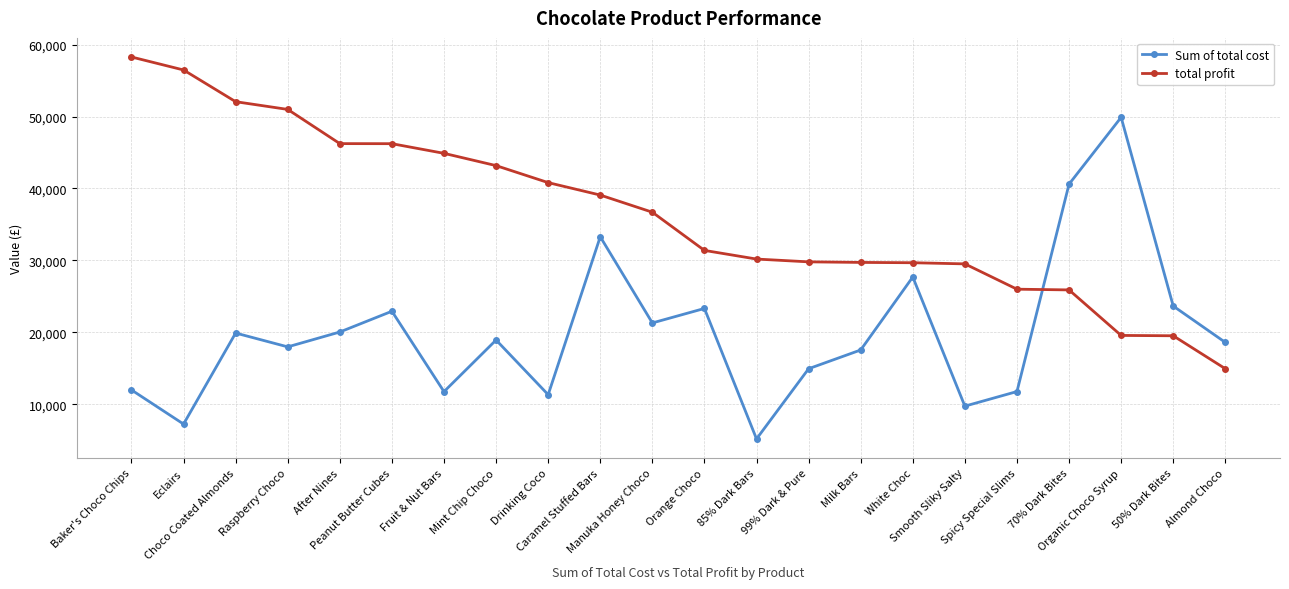

What is the difference between the highest and lowest values at Caramel Stuffed Bars?

5795.7